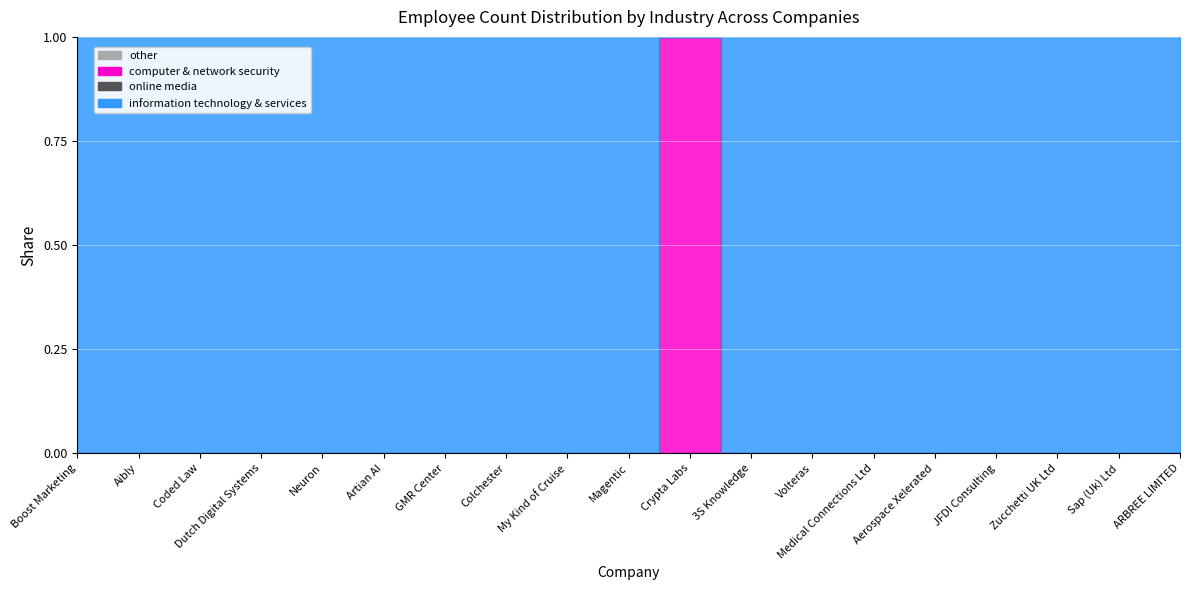

Which category has the highest value in the information technology & services series?

ARBREE LIMITED